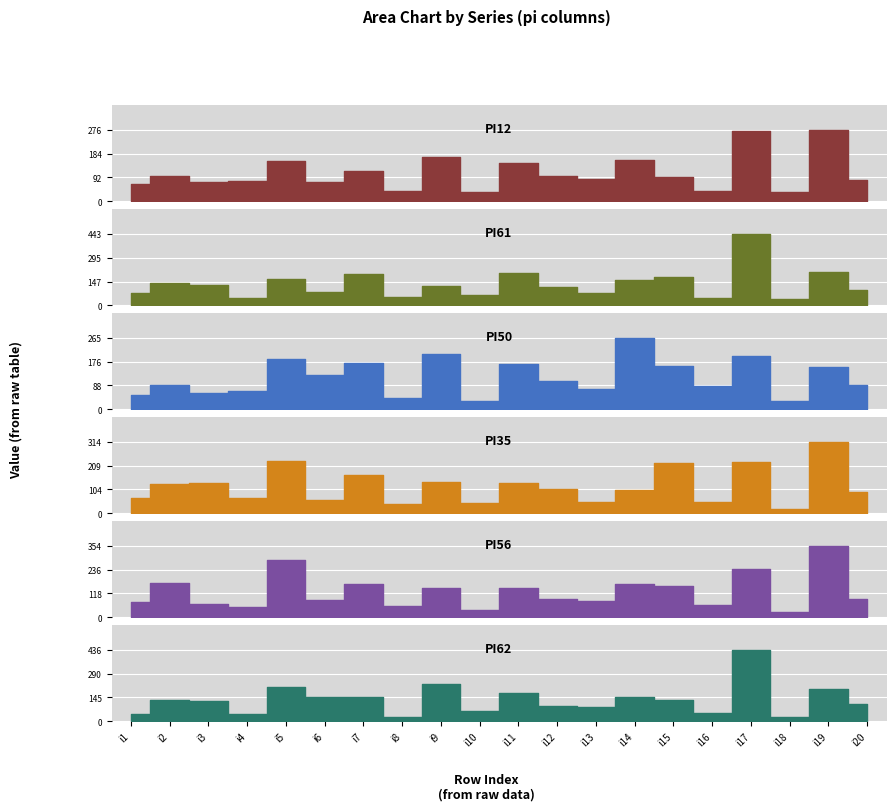

True or false: pi35 has more than 1 points higher than both neighbors.

True